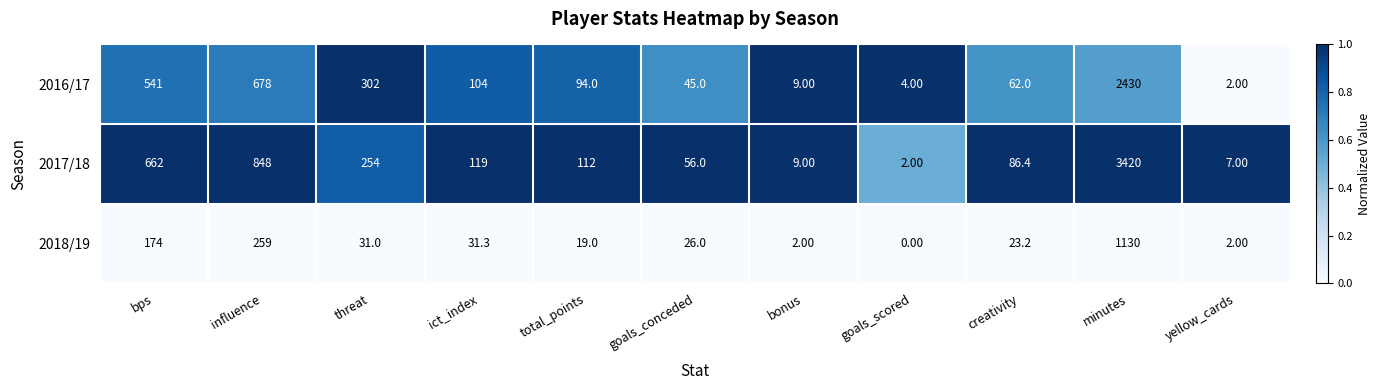

What is the difference between the maximum and minimum values in the 2018/19 series?

1130.0